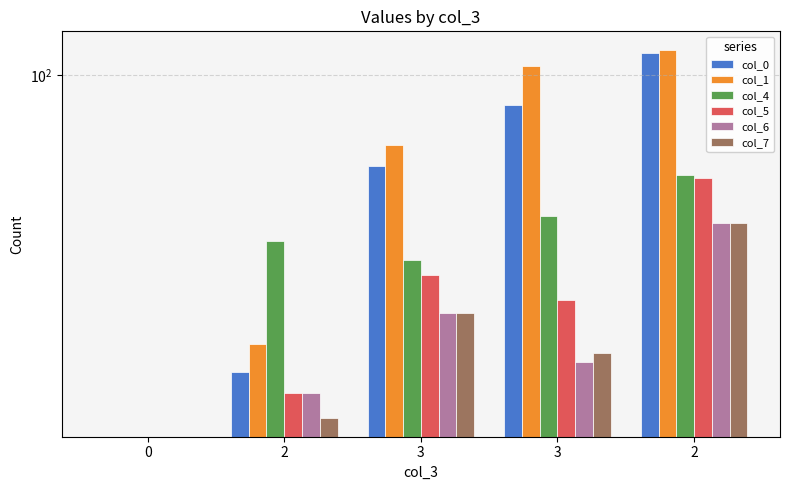

What is the highest value of the col_7 series?

40